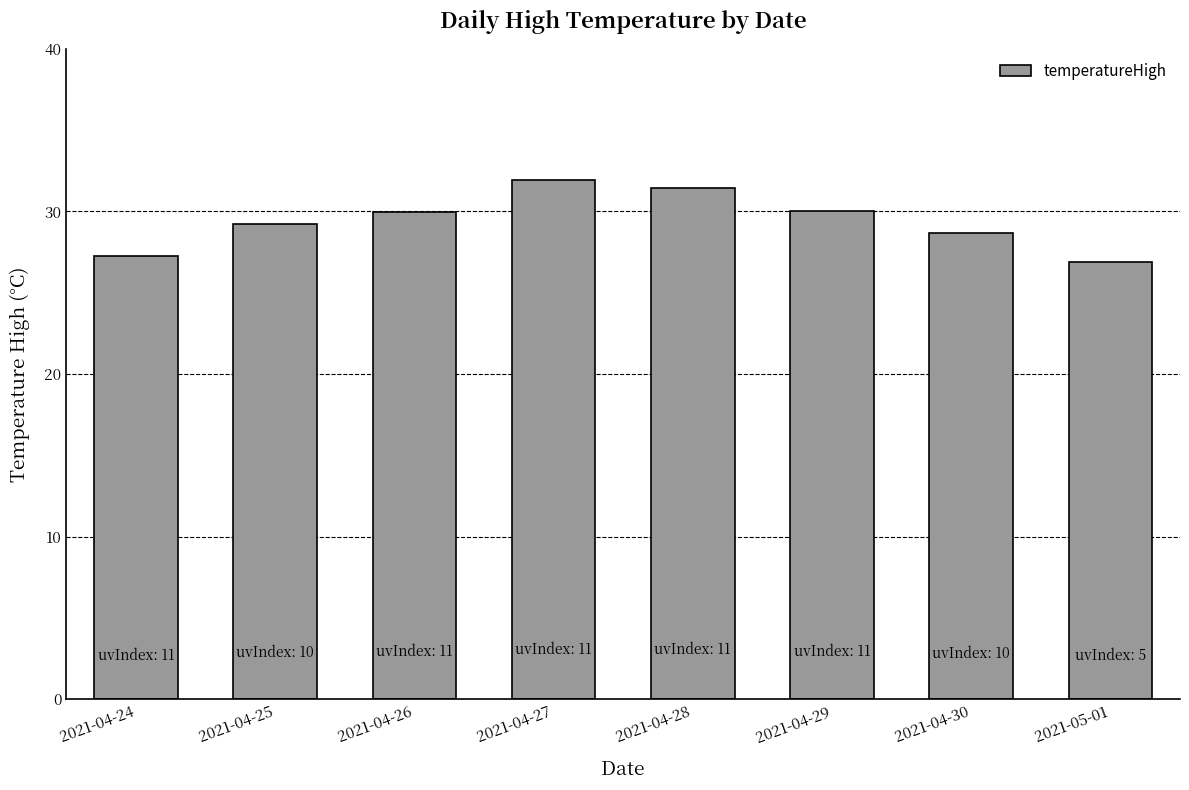

What is the ratio of the value at 2021-04-26 to the value at 2021-04-24?

1.1